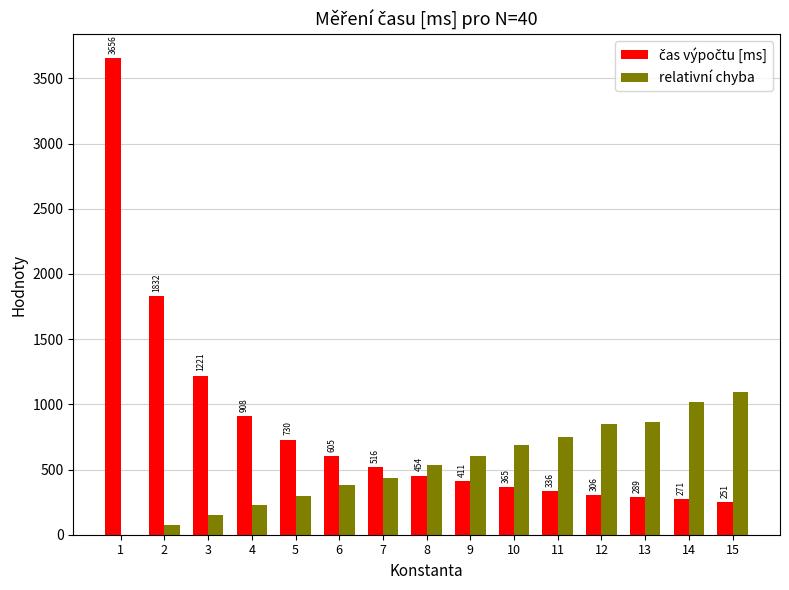

What is the total value across all series at 1?

3656.0